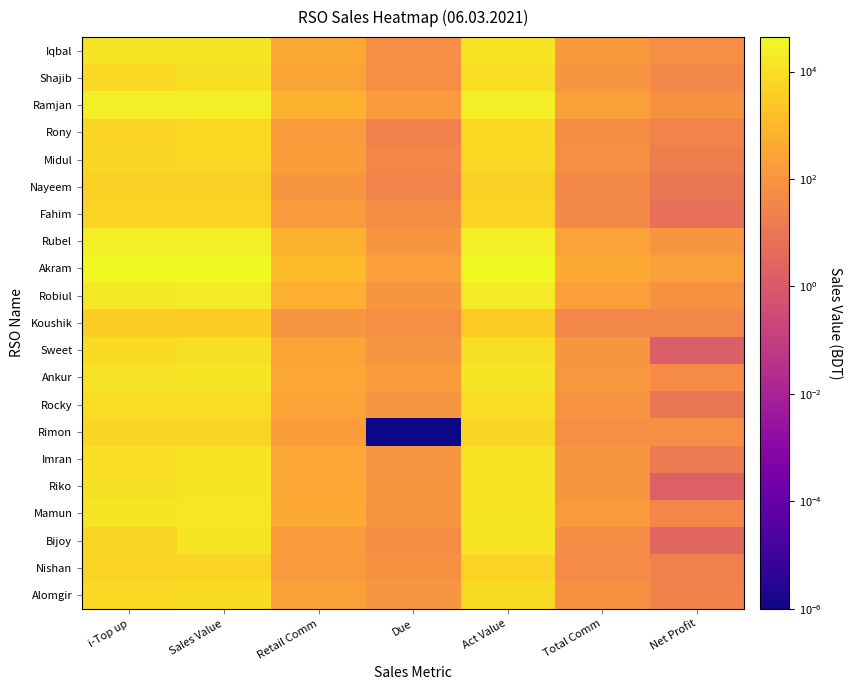

Reading right to left, extract all data points from this chart.

Iqbal: Net Profit=70.0	Total Comm=132.0	Act Value=13448.9	Due=62.0	Retail Comm=382.1	Sales Value=13893.0	i-Top up=13893.0
Shajib: Net Profit=37.3	Total Comm=102.3	Act Value=10404.0	Due=65.0	Retail Comm=296.0	Sales Value=10765.0	i-Top up=7415.0
Ramjan: Net Profit=76.7	Total Comm=224.7	Act Value=23240.4	Due=148.0	Retail Comm=650.6	Sales Value=24039.0	i-Top up=22937.0
Rony: Net Profit=29.3	Total Comm=54.3	Act Value=6680.8	Due=25.0	Retail Comm=157.2	Sales Value=6863.0	i-Top up=5517.0
Midul: Net Profit=19.6	Total Comm=59.6	Act Value=7017.4	Due=40.0	Retail Comm=172.6	Sales Value=7230.0	i-Top up=6275.0
Nayeem: Net Profit=10.1	Total Comm=40.1	Act Value=4070.1	Due=30.0	Retail Comm=115.9	Sales Value=4216.0	i-Top up=4216.0
Fahim: Net Profit=6.0	Total Comm=49.0	Act Value=4959.2	Due=55.0	Retail Comm=141.8	Sales Value=5156.0	i-Top up=5156.0
Rubel: Net Profit=112.5	Total Comm=227.5	Act Value=23170.5	Due=115.0	Retail Comm=658.5	Sales Value=23944.0	i-Top up=23044.0
Akram: Net Profit=216.1	Total Comm=416.1	Act Value=42398.4	Due=200.0	Retail Comm=1204.6	Sales Value=43803.0	i-Top up=43803.0
Robiul: Net Profit=78.5	Total Comm=188.5	Act Value=21003.4	Due=110.0	Retail Comm=545.6	Sales Value=21659.0	i-Top up=17299.0
Koushik: Net Profit=35.1	Total Comm=34.9	Act Value=3498.1	Due=70.0	Retail Comm=100.9	Sales Value=3669.0	i-Top up=3669.0
Sweet: Net Profit=1.5	Total Comm=98.5	Act Value=9984.8	Due=100.0	Retail Comm=285.2	Sales Value=10370.0	i-Top up=8330.0
Ankur: Net Profit=53.3	Total Comm=116.7	Act Value=14645.1	Due=170.0	Retail Comm=337.9	Sales Value=15153.0	i-Top up=12288.0
Rocky: Net Profit=10.4	Total Comm=89.6	Act Value=9073.6	Due=100.0	Retail Comm=259.4	Sales Value=9433.0	i-Top up=9053.0
Rimon: Net Profit=59.6	Total Comm=59.6	Act Value=6100.5	Due=0.0	Retail Comm=172.5	Sales Value=6273.0	i-Top up=6083.0
Imran: Net Profit=15.0	Total Comm=115.0	Act Value=13010.1	Due=100.0	Retail Comm=332.9	Sales Value=13443.0	i-Top up=10306.0
Riko: Net Profit=1.8	Total Comm=108.2	Act Value=13830.8	Due=110.0	Retail Comm=313.2	Sales Value=14254.0	i-Top up=11389.0
Mamun: Net Profit=35.3	Total Comm=145.3	Act Value=14760.5	Due=110.0	Retail Comm=420.5	Sales Value=15291.0	i-Top up=14391.0
Bijoy: Net Profit=2.6	Total Comm=57.6	Act Value=14778.1	Due=55.0	Retail Comm=166.9	Sales Value=15000.0	i-Top up=6068.0
Nishan: Net Profit=23.0	Total Comm=51.0	Act Value=5149.3	Due=74.0	Retail Comm=147.7	Sales Value=5371.0	i-Top up=5071.0
Alomgir: Net Profit=27.3	Total Comm=72.7	Act Value=7918.5	Due=100.0	Retail Comm=210.5	Sales Value=8229.0	i-Top up=7656.0